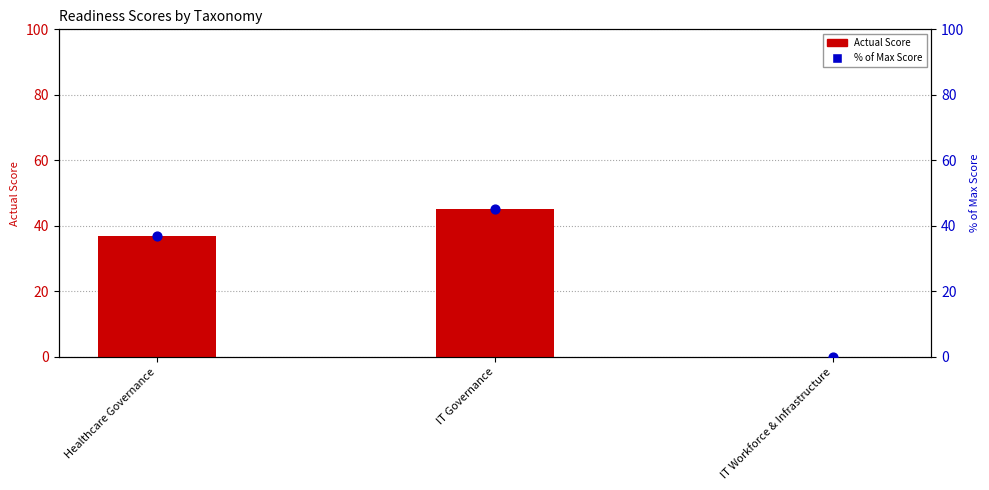

Is the value of Actual Score at IT Governance greater than the value of Percentile (% of max) at Healthcare Governance?

Yes